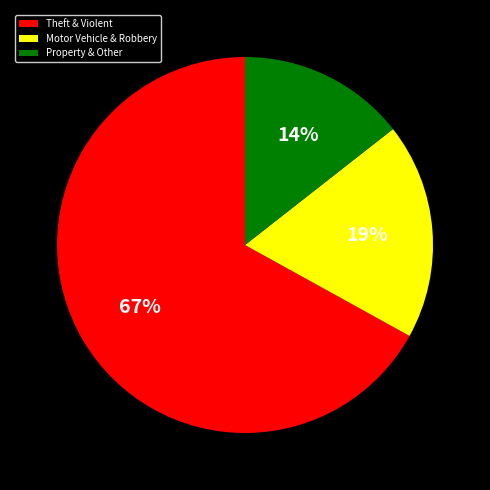

Count the number of slices in the pie.

3